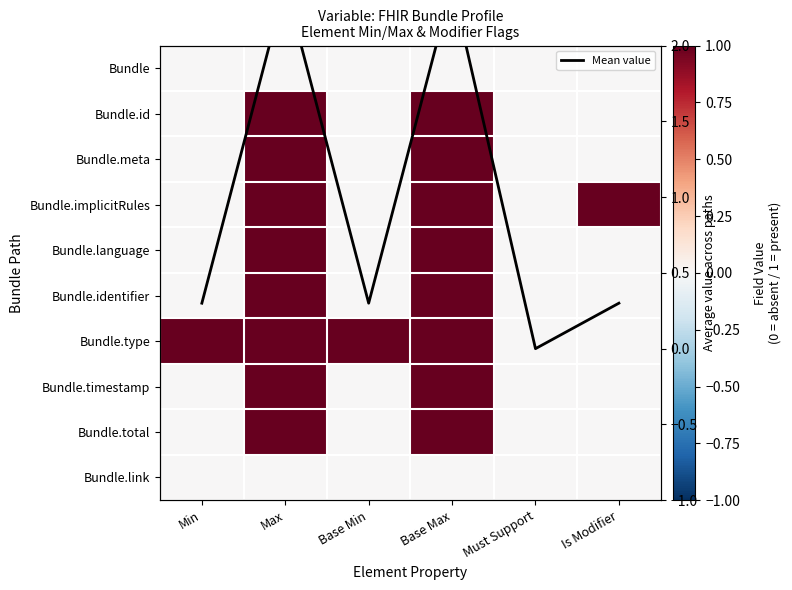

Which category has the lowest value in the Bundle.total series?

Min